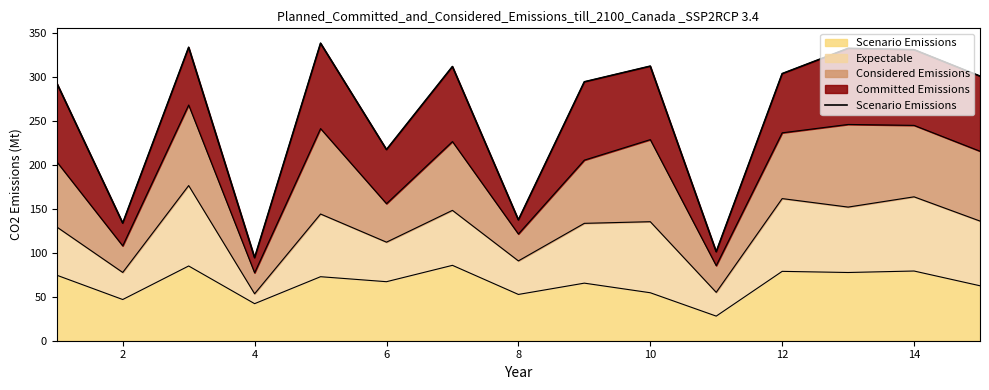

Reading right to left, list all the values displayed in this chart.

300.9	330.9	332.4	303.7	101.2	312.2	294.4	137.4	311.8	217.3	338.3	94.4	333.6	133.8	292.9